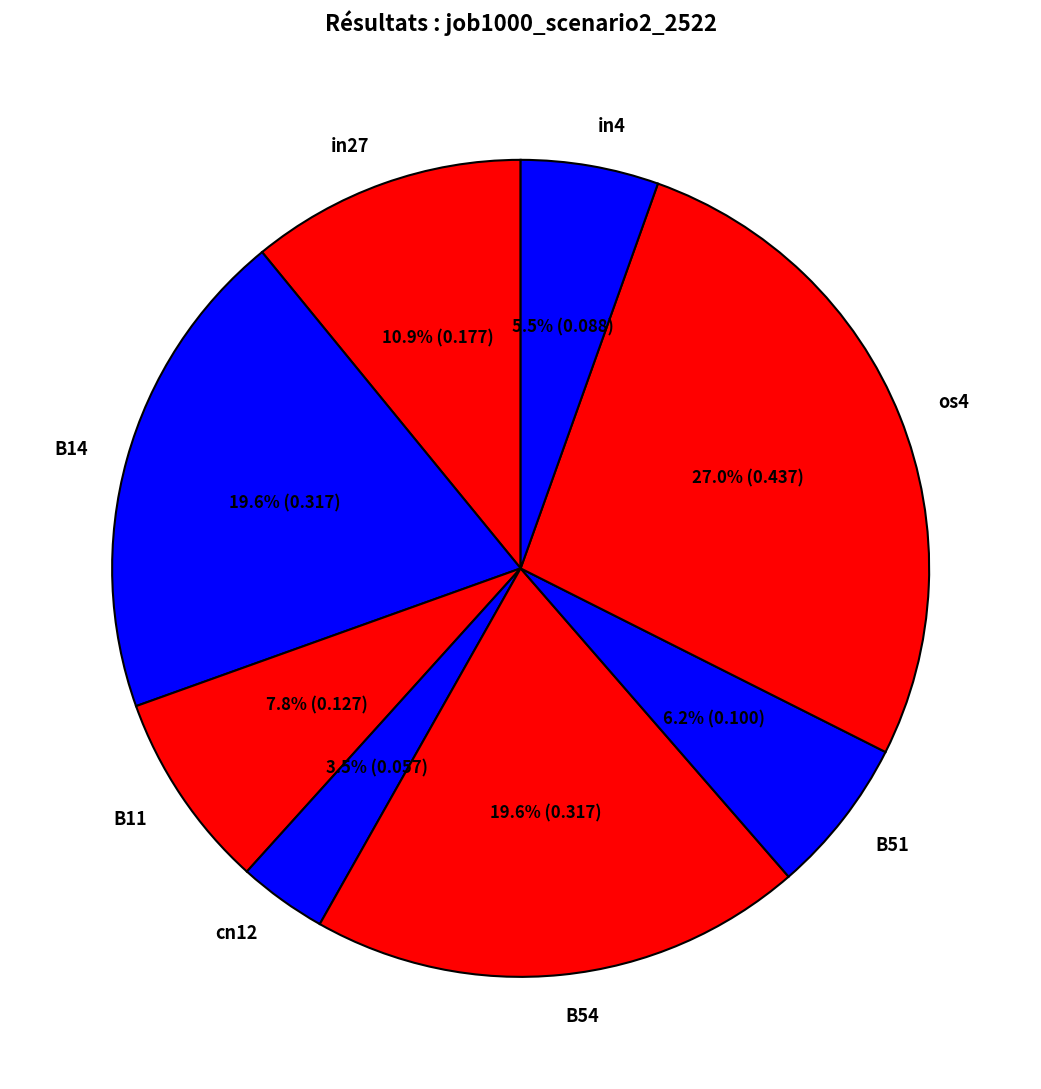

How many slices are in this pie chart?

8